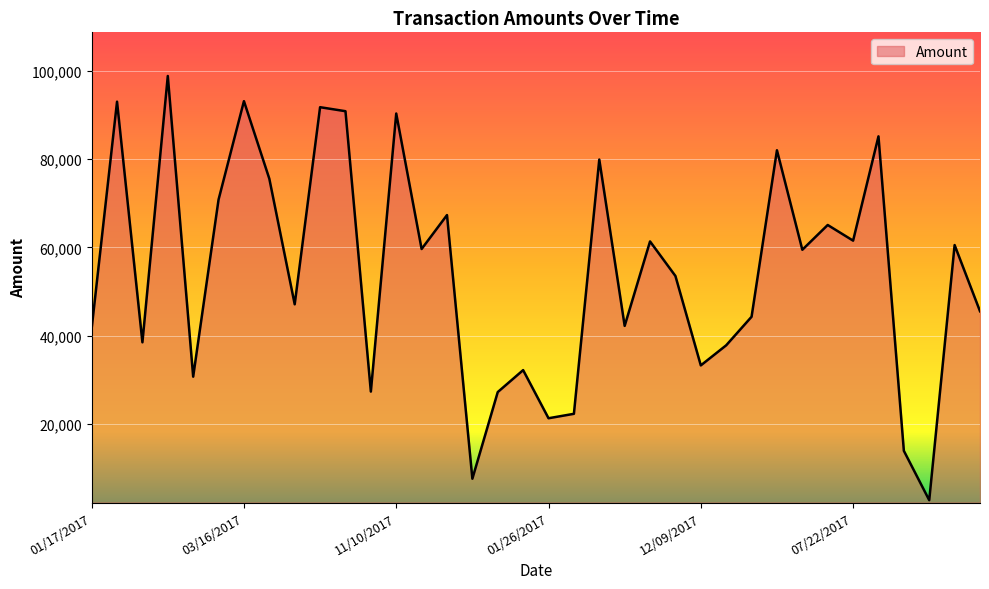

What is the smallest value displayed?

2778